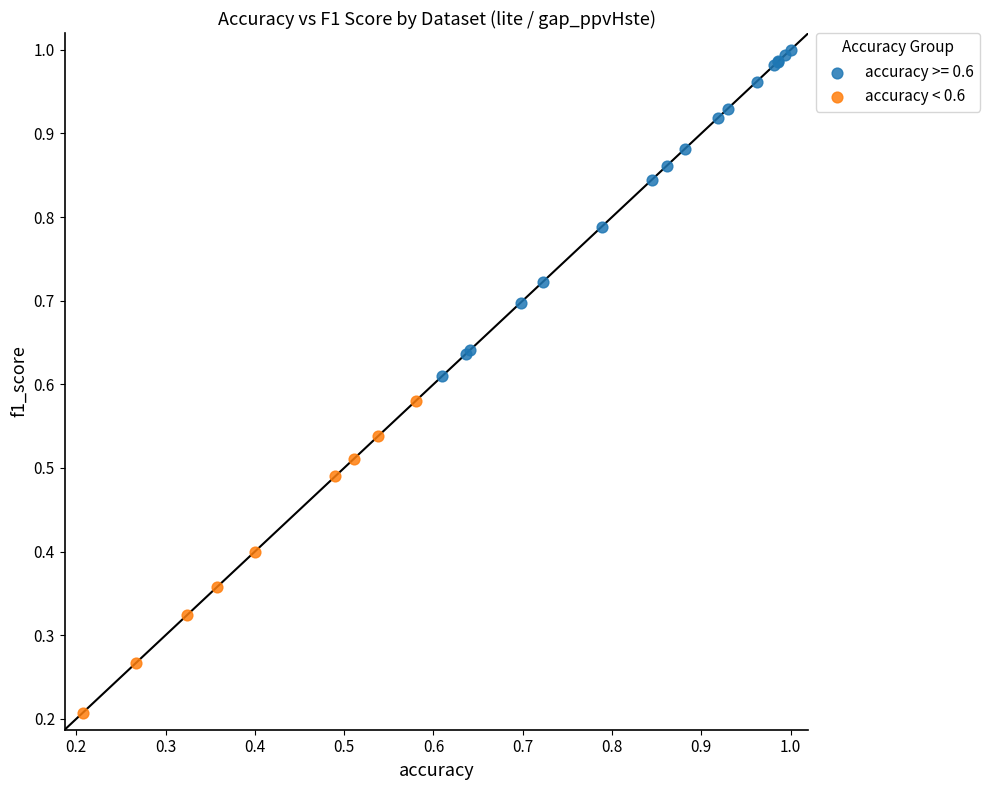

Which series contains the highest Y value?

accuracy >= 0.6